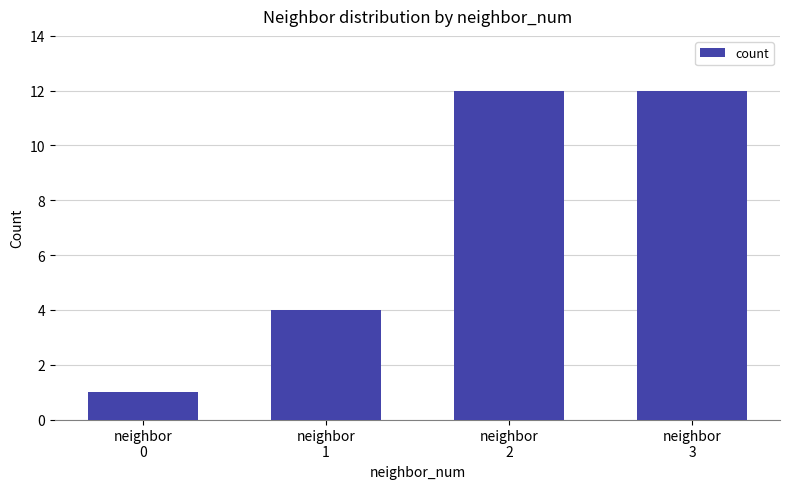

How many values are below 12?

2